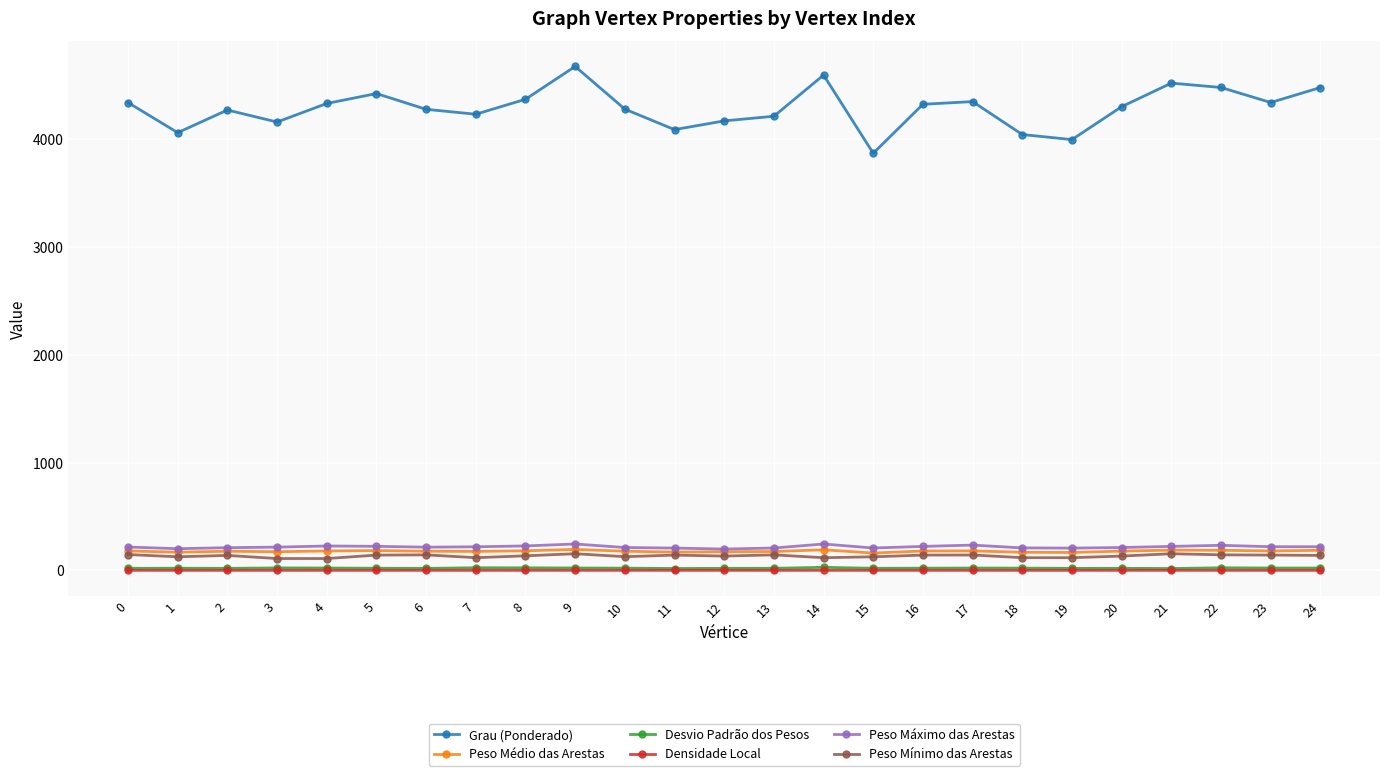

How many lines are shown in the chart?

6